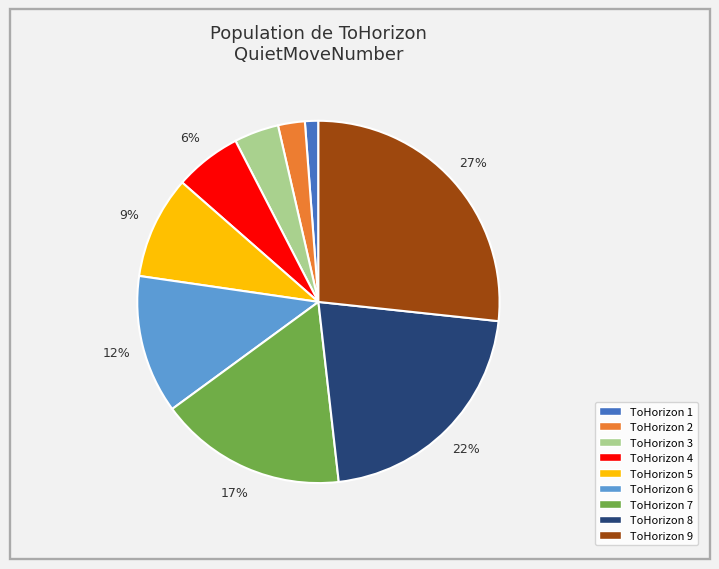

Does any single category account for the majority?

No